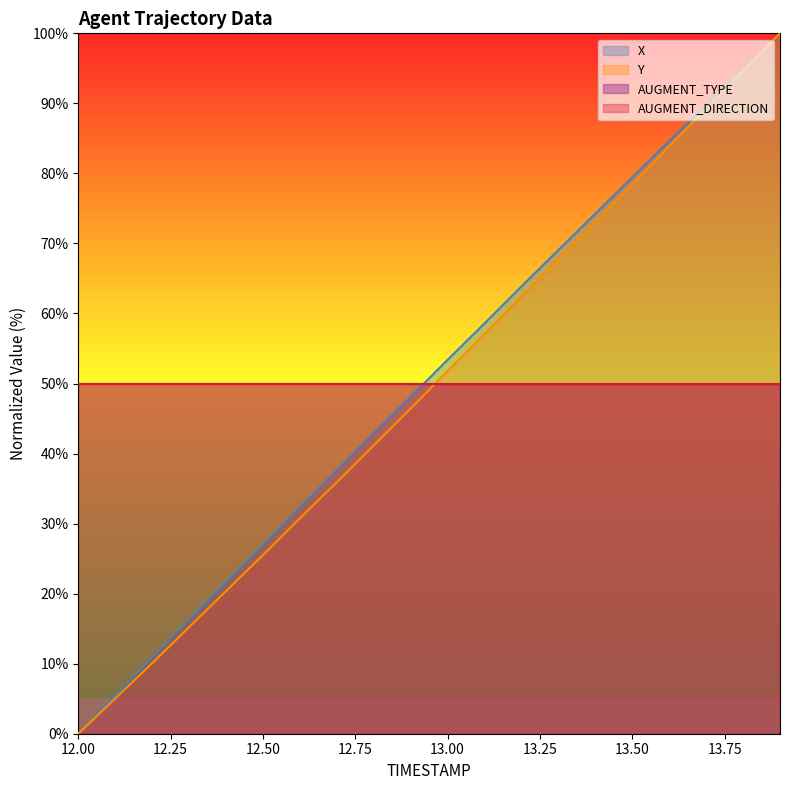

What value does the X series have at 13.00?

53.4